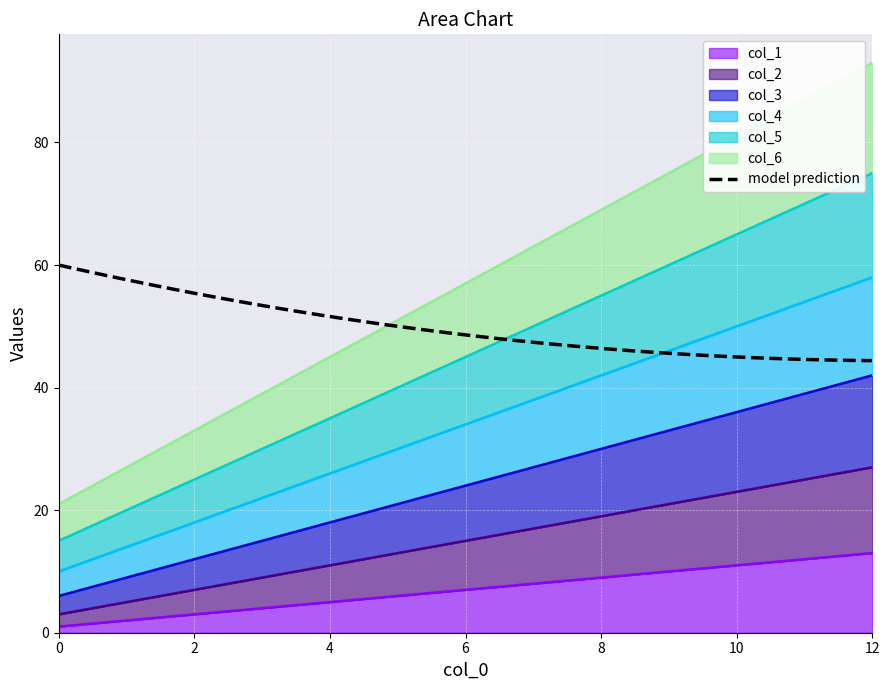

Is the value of col_2 at 2 greater than the value of col_1 at 9?

No